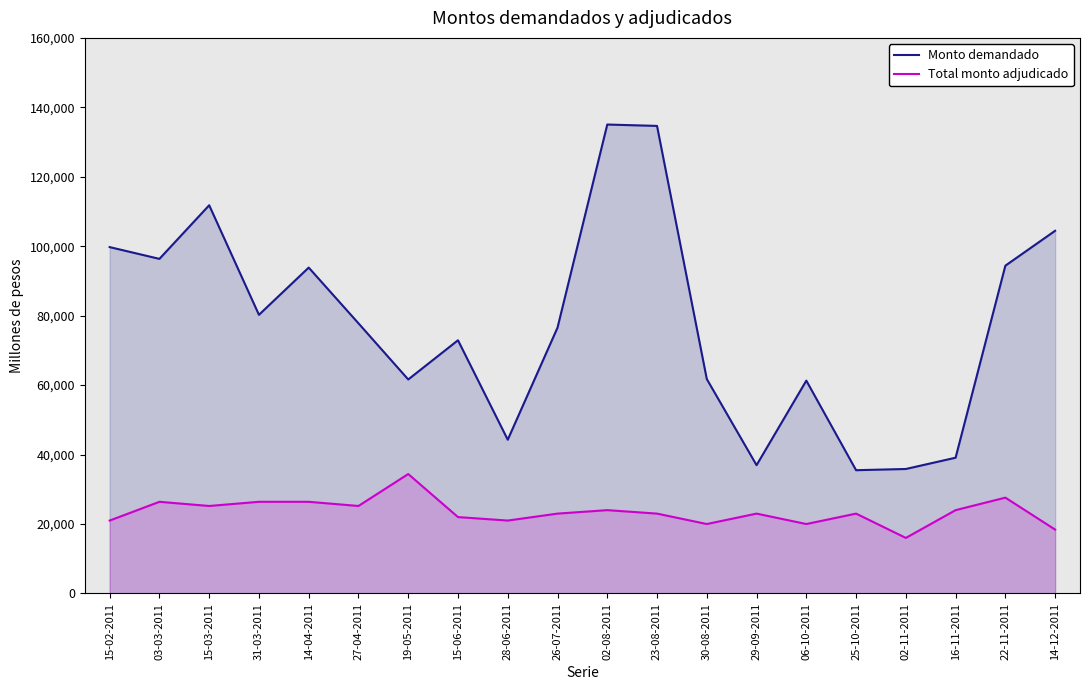

List the labels in order of Total monto adjudicado value, smallest first.

02-11-2011, 14-12-2011, 30-08-2011, 06-10-2011, 15-02-2011, 28-06-2011, 15-06-2011, 26-07-2011, 23-08-2011, 29-09-2011, 25-10-2011, 02-08-2011, 16-11-2011, 15-03-2011, 27-04-2011, 03-03-2011, 31-03-2011, 14-04-2011, 22-11-2011, 19-05-2011